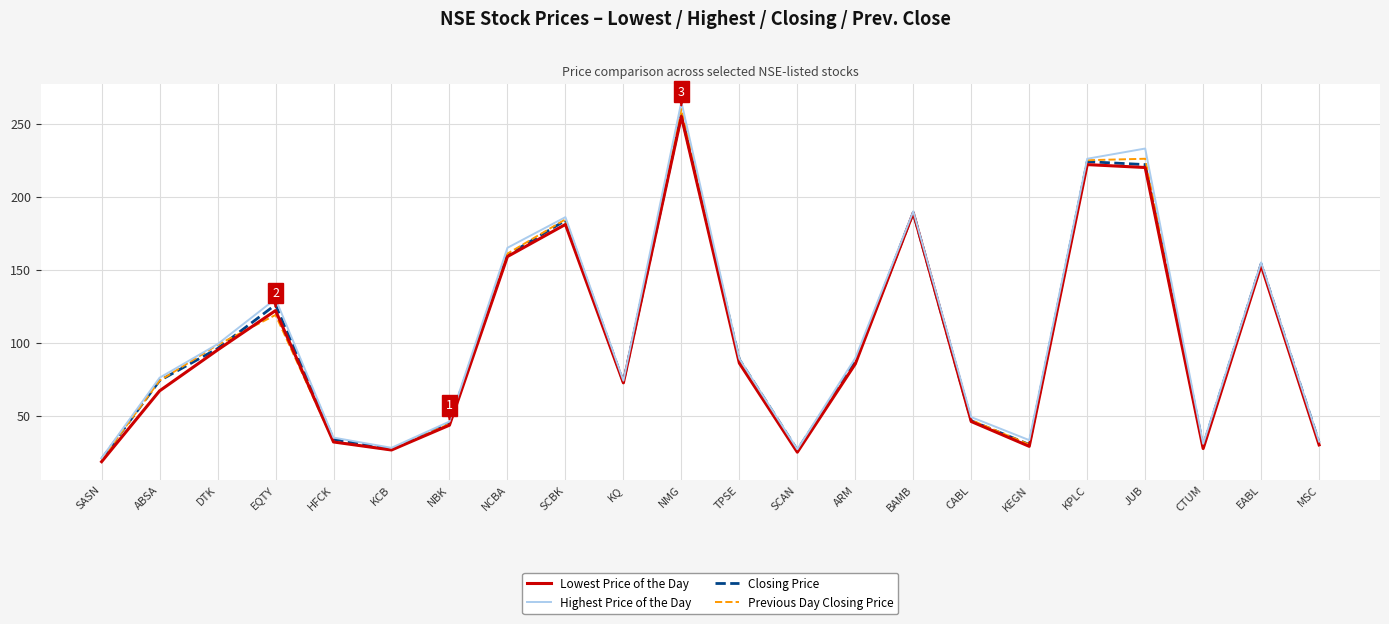

What position from the right is NCBA?

15